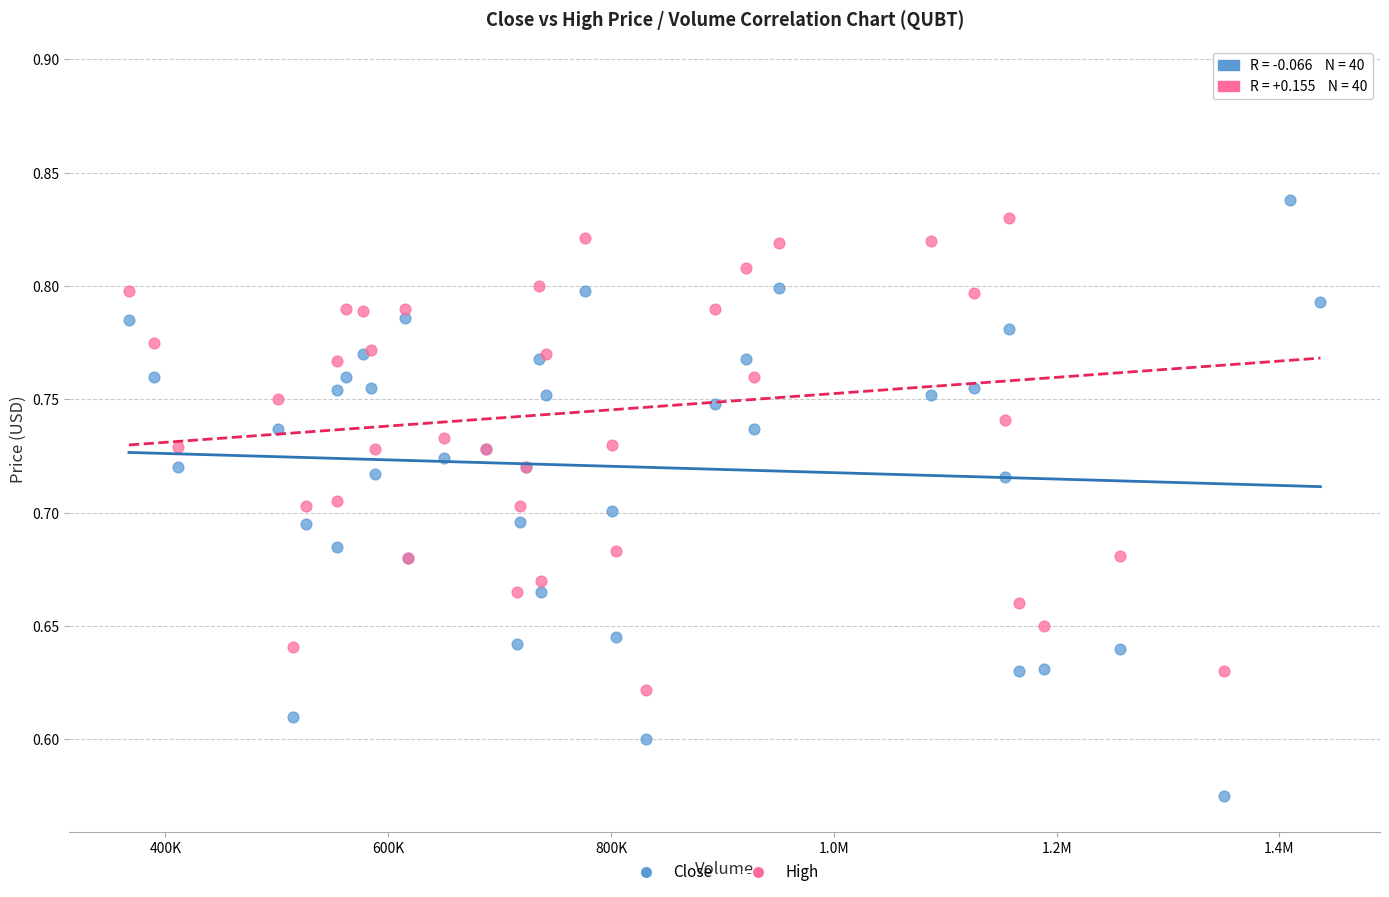

What are all the series names shown in the legend?

Close, High